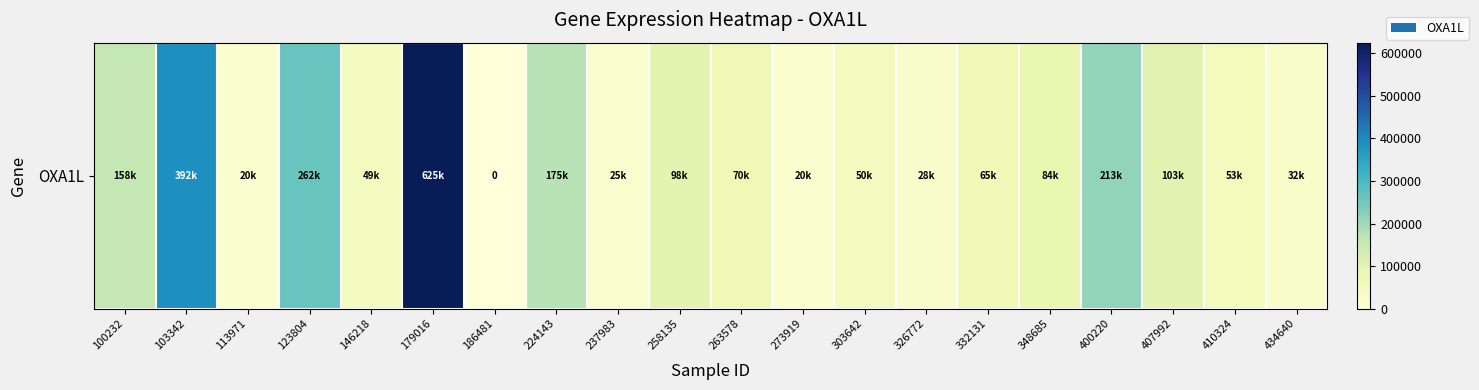

How many data points are above 70539?

9